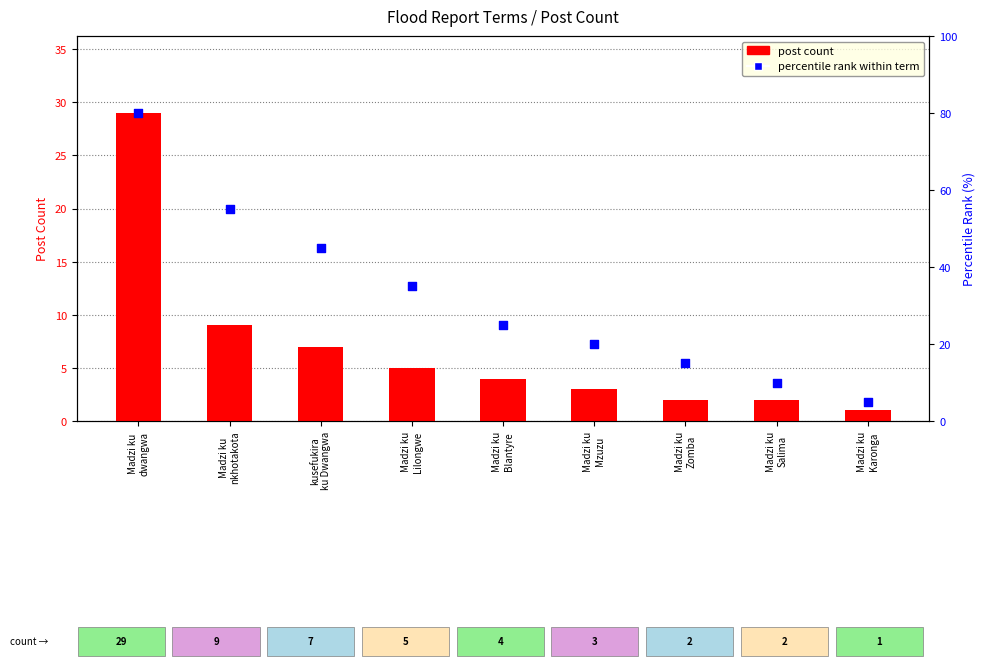

Which series reaches the maximum Y coordinate?

percentile rank within term